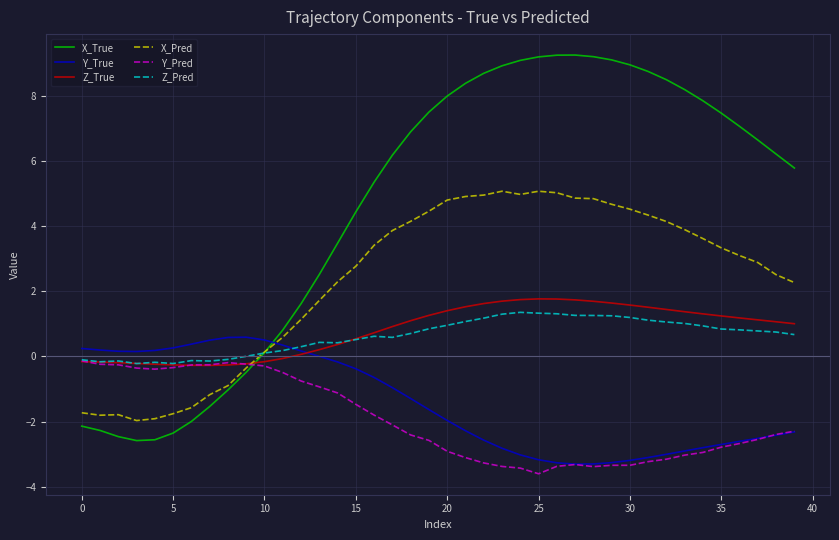

How many lines are shown in the chart?

6